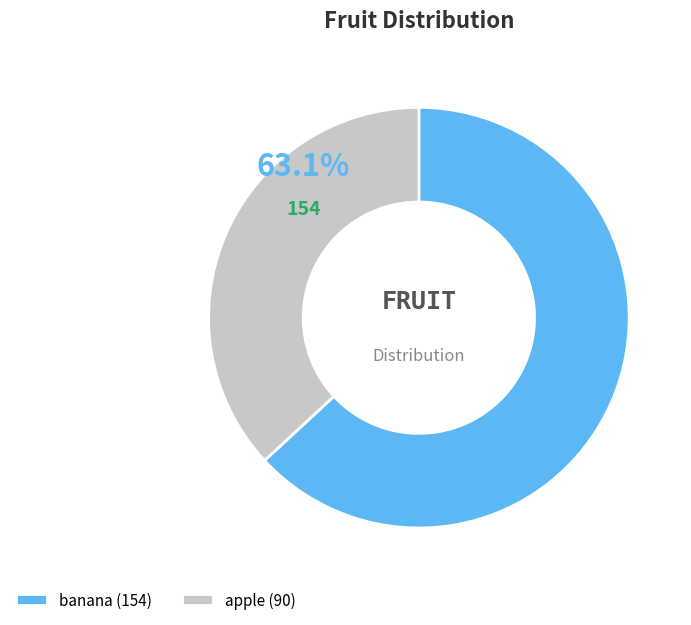

What percentage is the banana slice, to the nearest percent?

63%